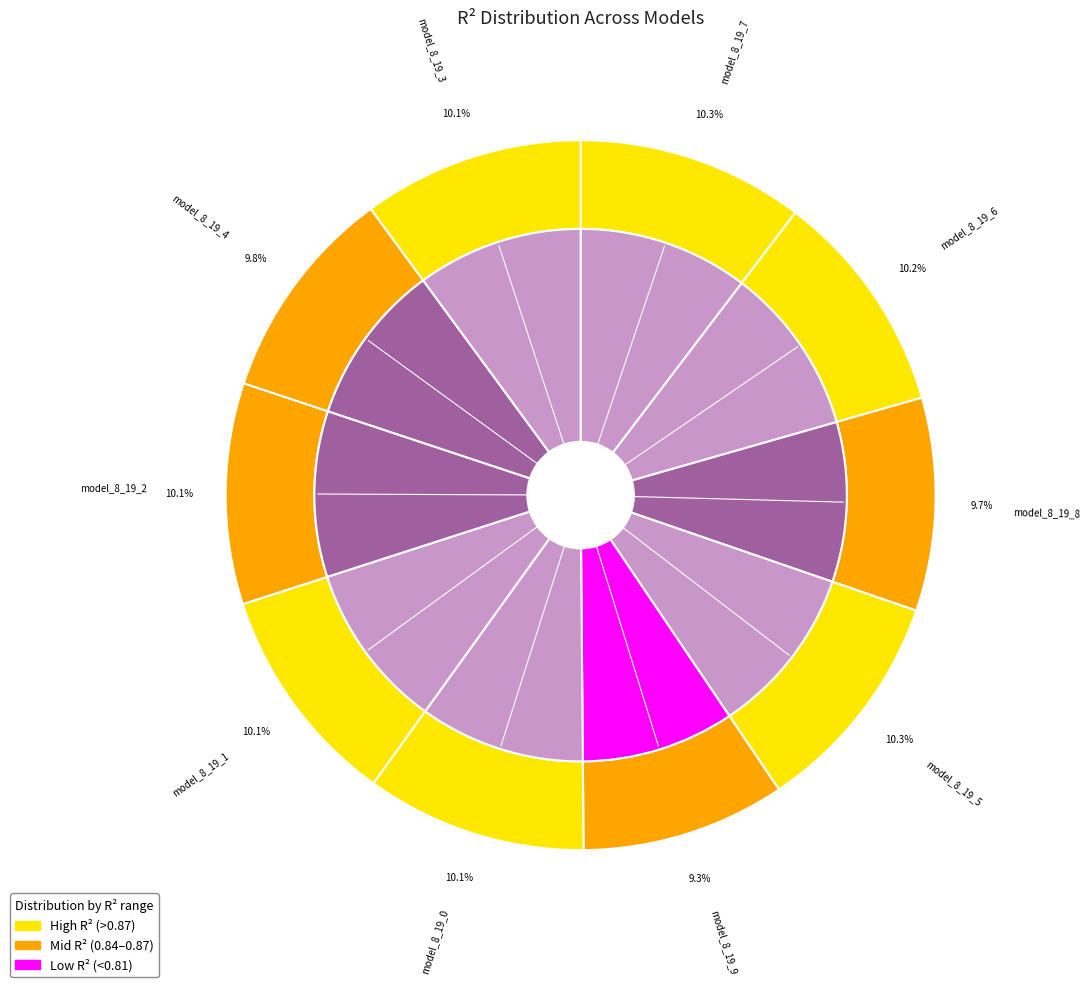

Is it true that model_8_19_2 is 10% of the pie?

True